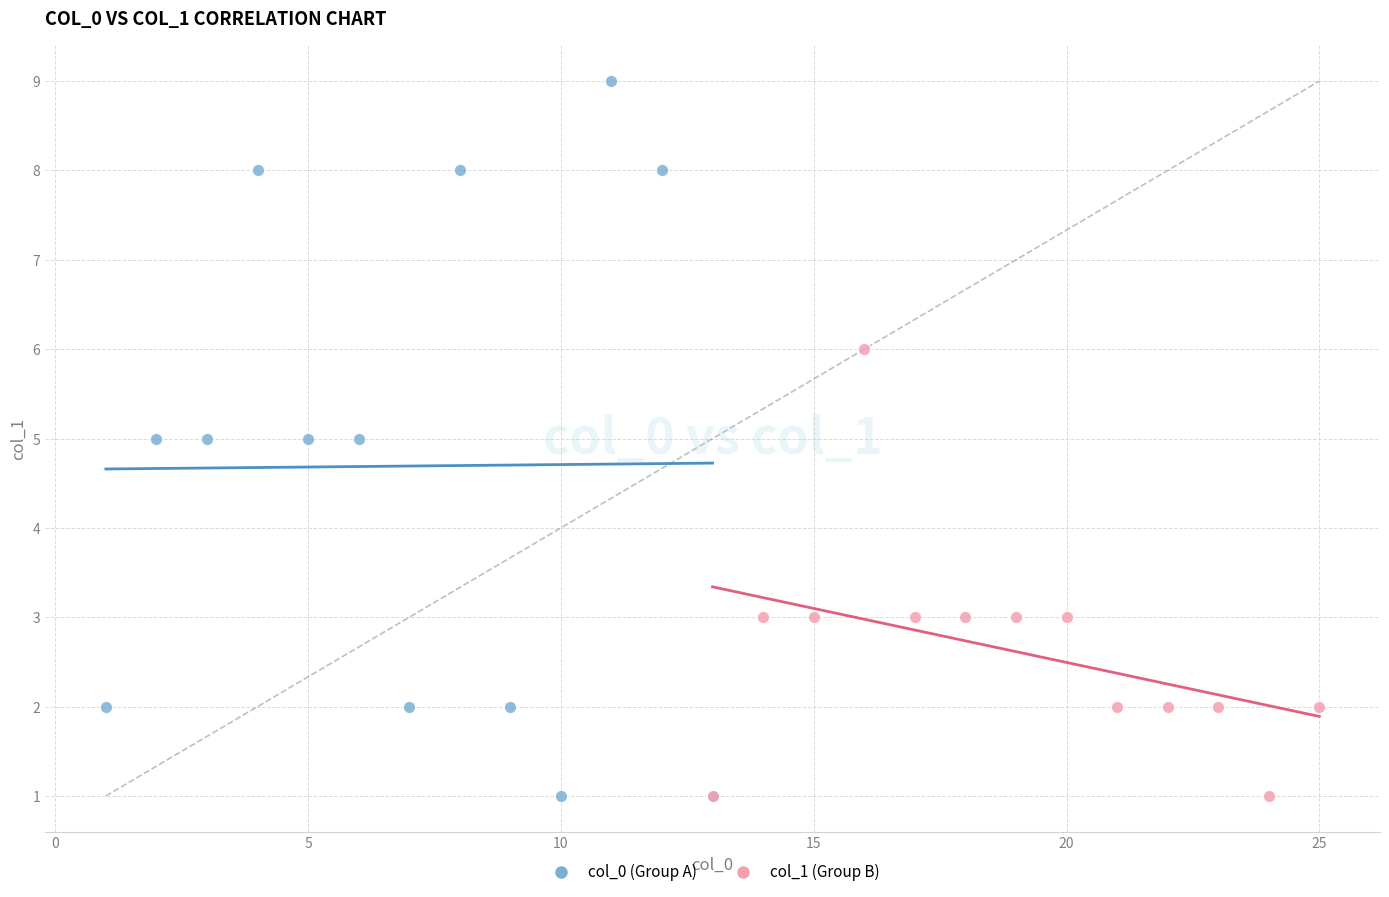

Which series has the largest Y range (max minus min)?

col_0 (Group A)